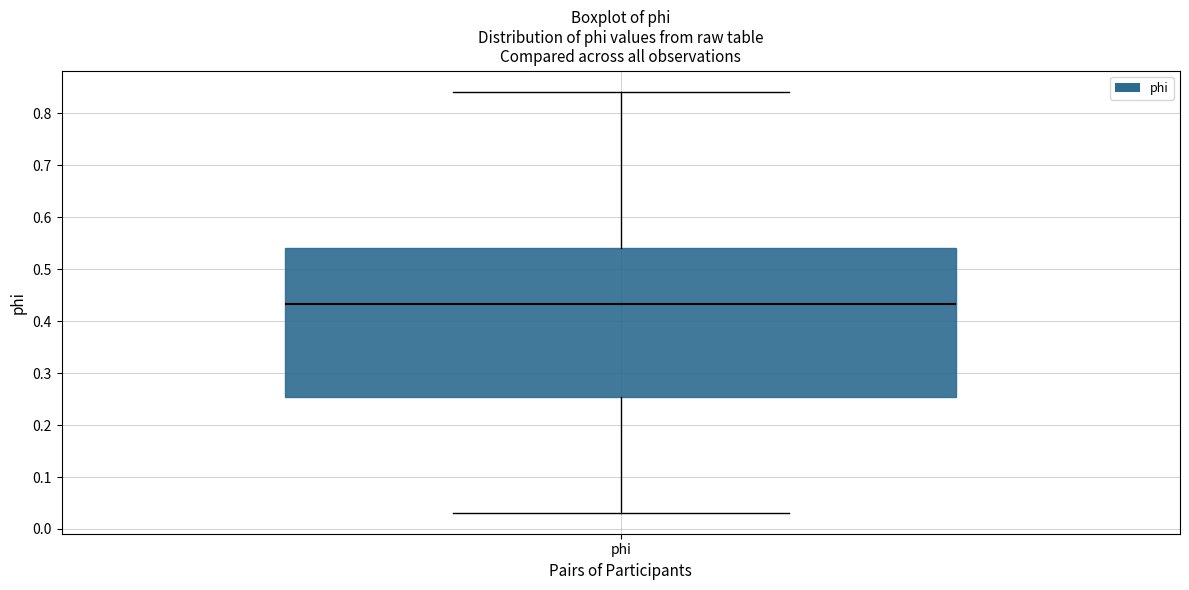

Where does the median line of the box for phi sit on the y-axis? The values are not printed on the chart, so give them approximately, as read against the axis.

0.43